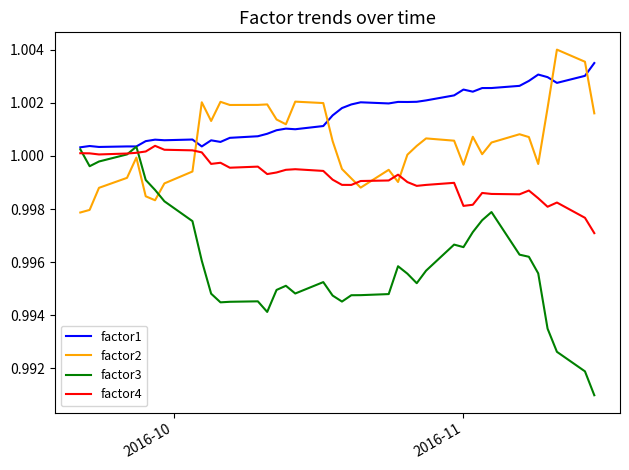

Rank the series by their average value, from lowest to highest.

factor3, factor4, factor2, factor1